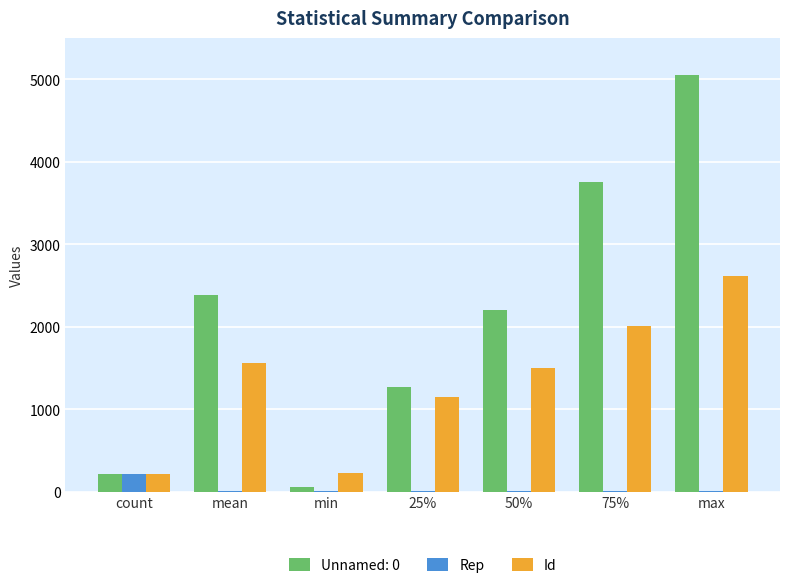

What is the sum of the Id values at min and 50%?

1714.0